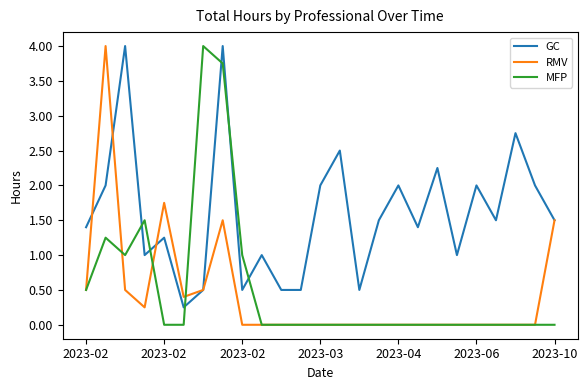

What is the highest value of the MFP series?

4.0